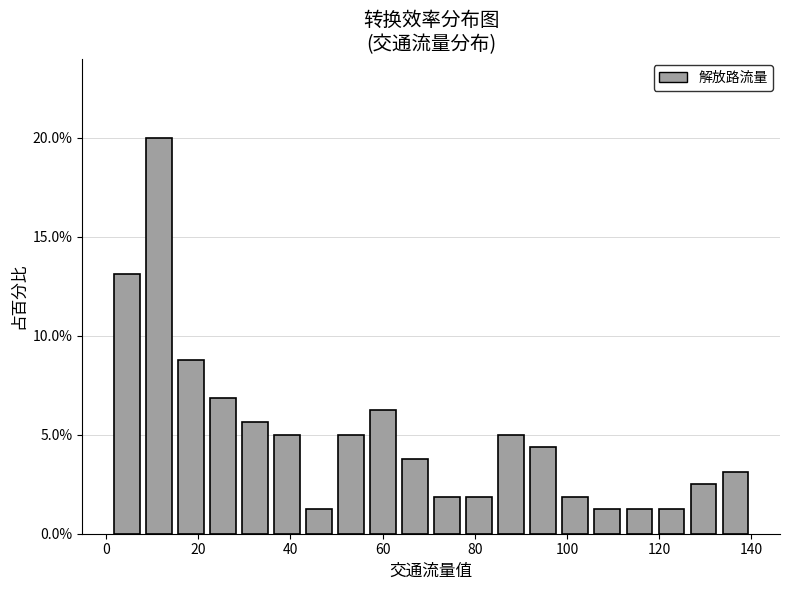

Read against the x-axis, roughly where is the centre of the tallest bar?

12